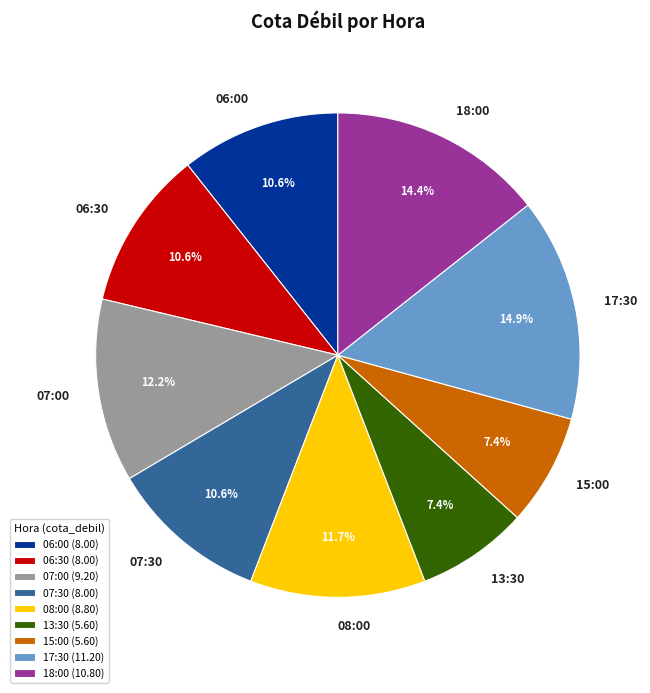

Which slice is the largest?

17:30